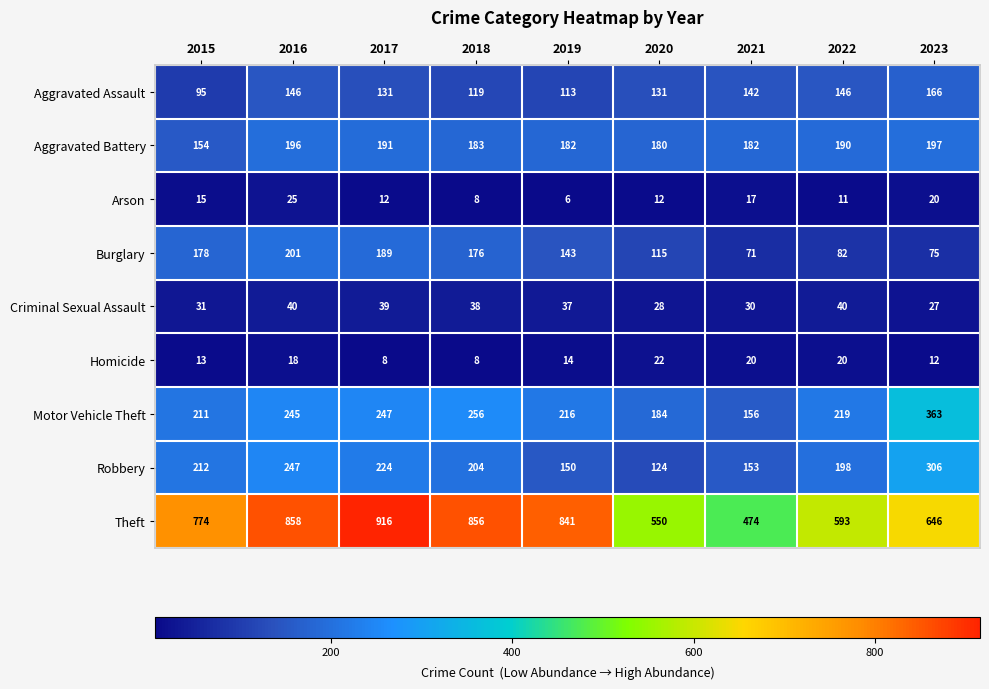

Which series has the largest range (max minus min)?

Theft